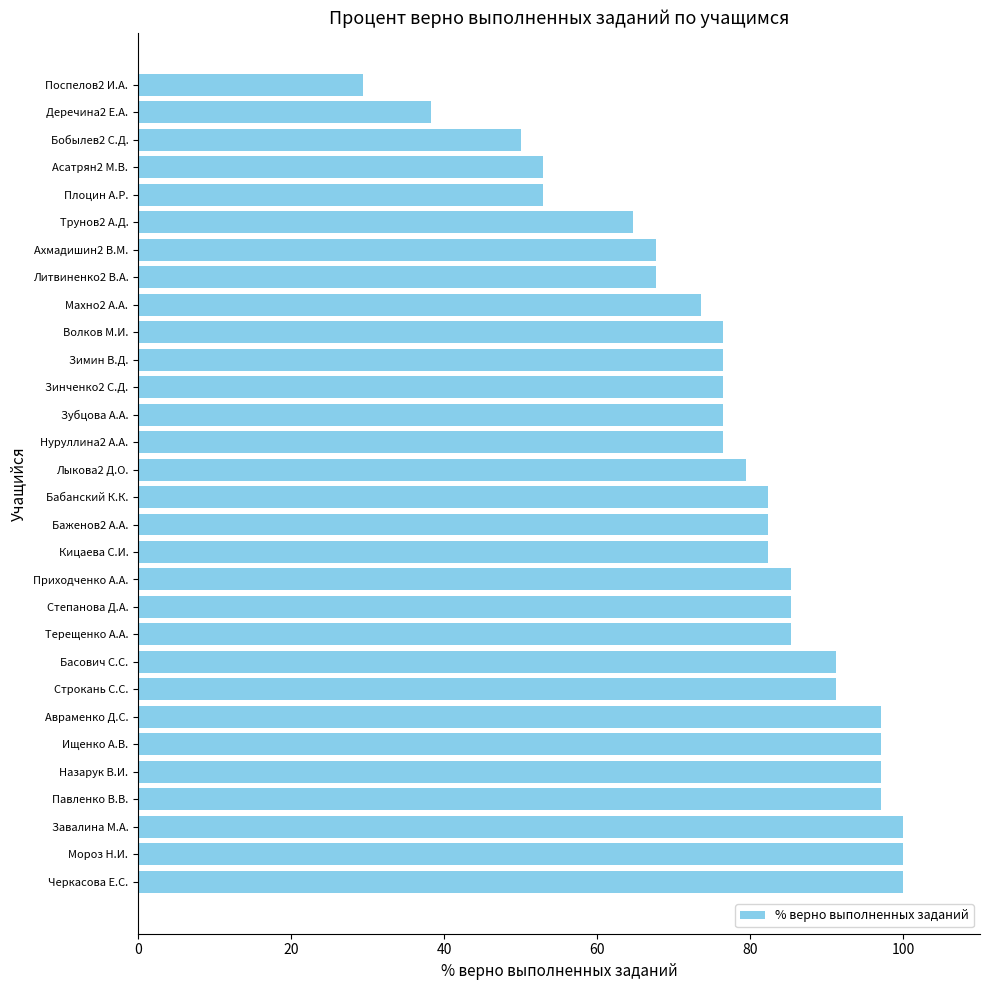

What value does the data have at Трунов2 А.Д.?

64.7